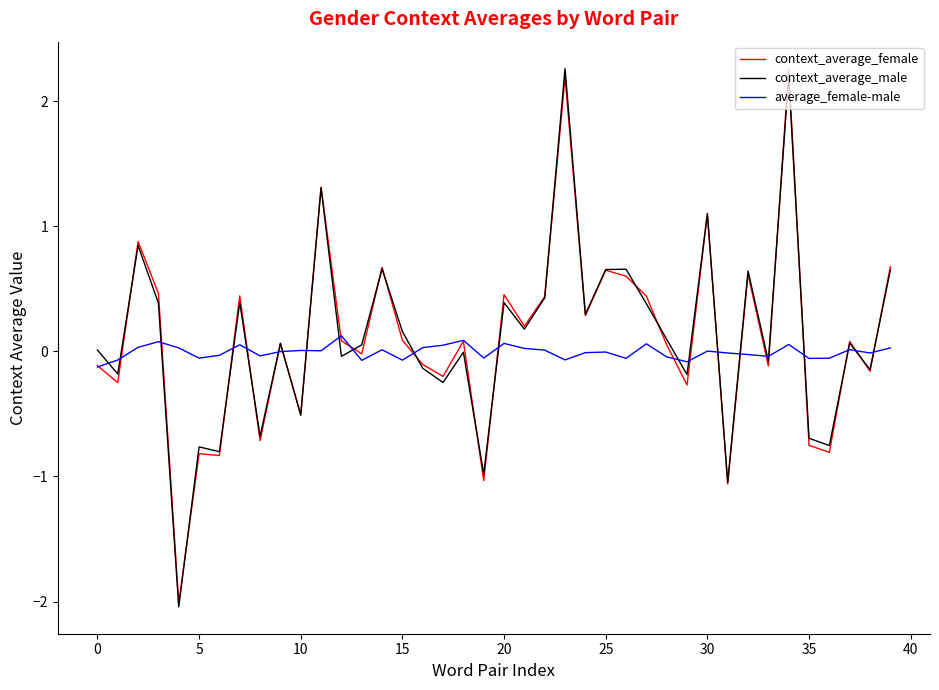

What is the highest value of the context_average_female series?

2.3